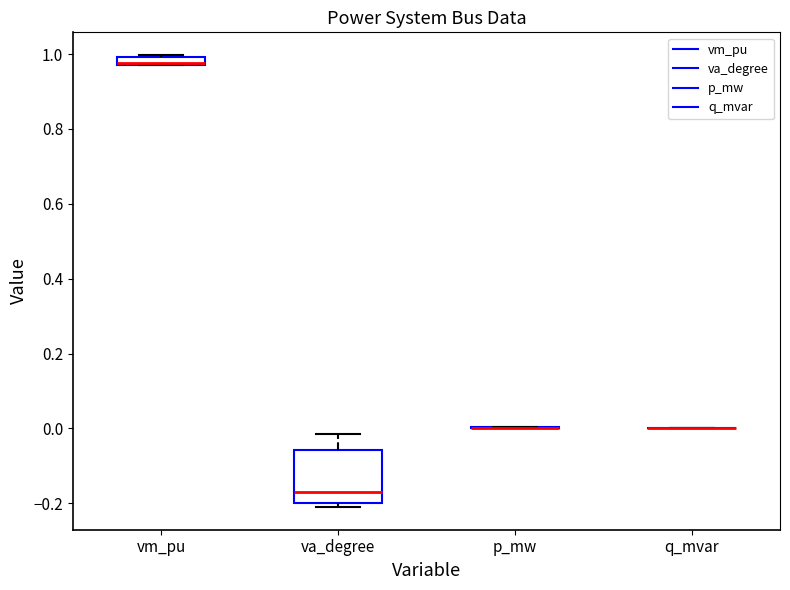

Comparing the boxes themselves (not the whiskers), which one is the tallest?

va_degree